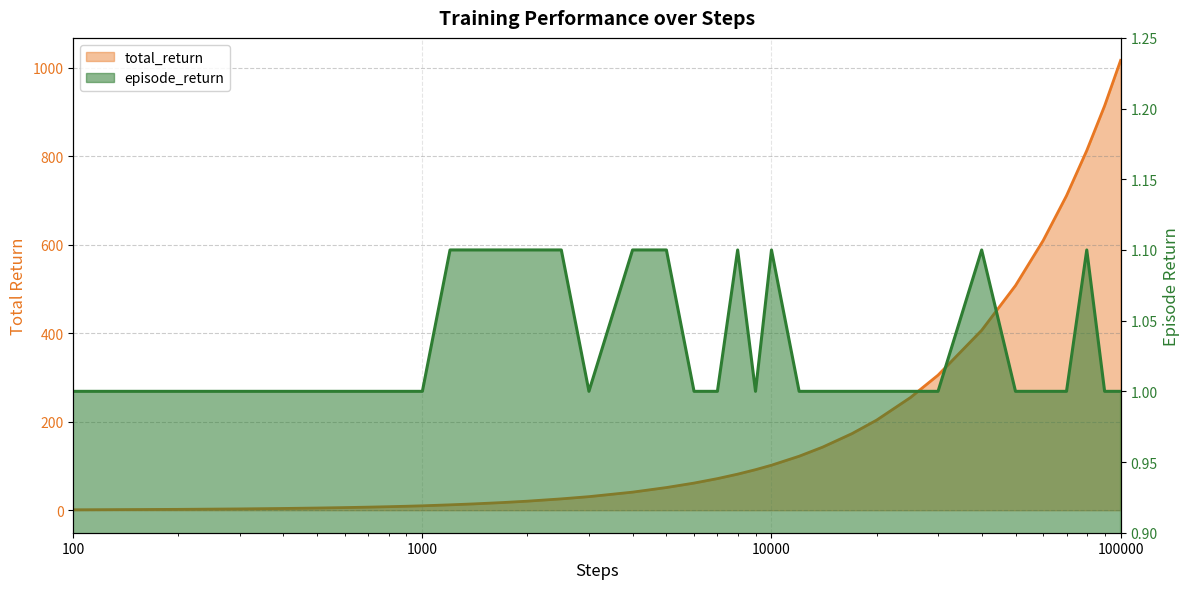

Does the chart have visible grid lines?

Yes